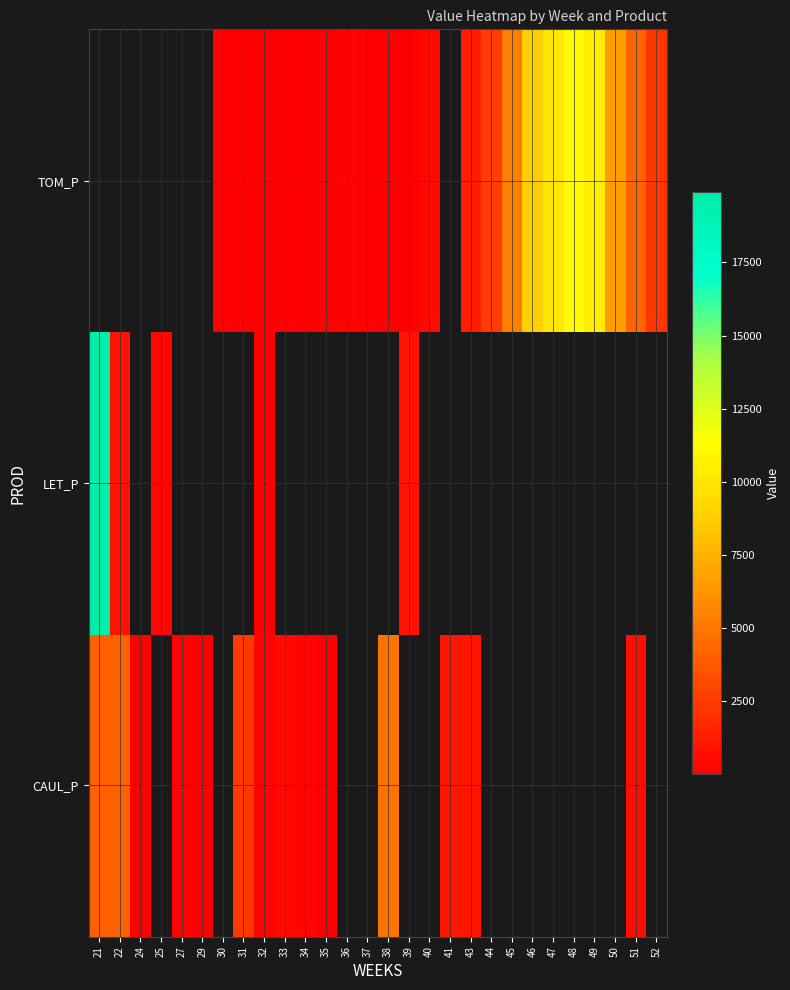

Which category has the lowest value across all series?

35